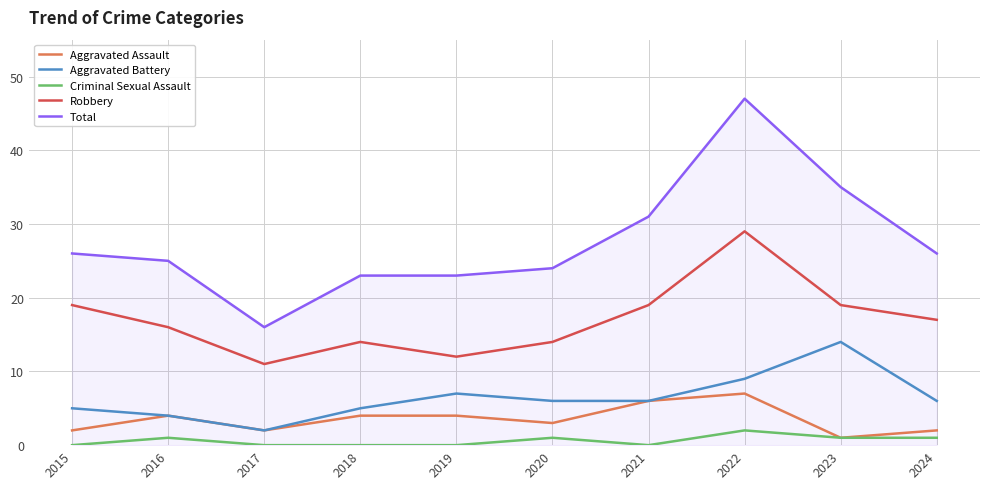

What is the difference between the highest and lowest values at 2022?

45